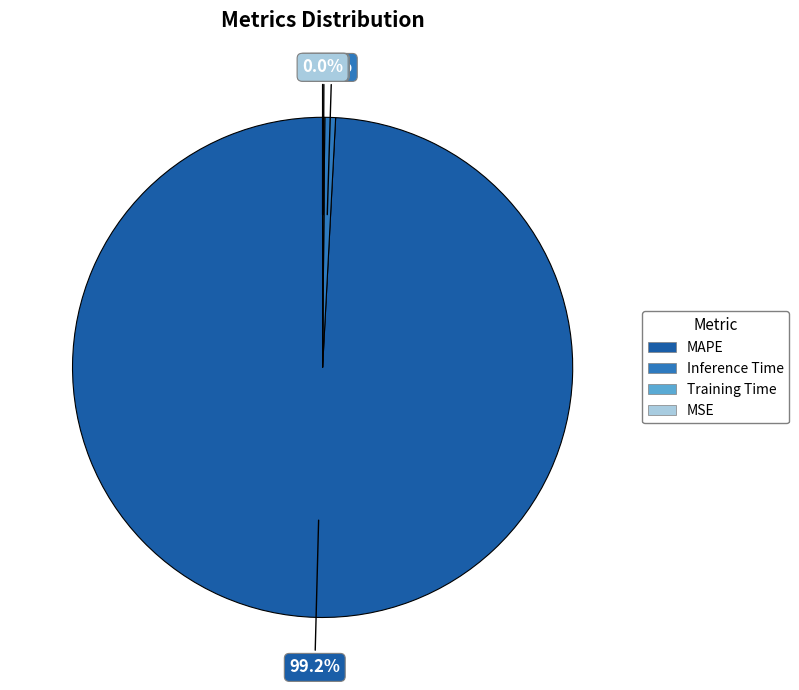

How much of the chart is everything except MAPE?

0.8%